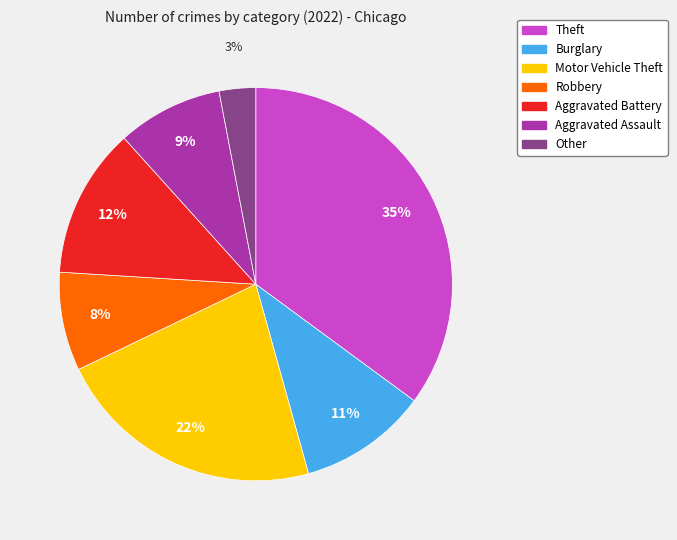

To the nearest percent, what is the combined percentage of Theft and Aggravated Battery?

47%